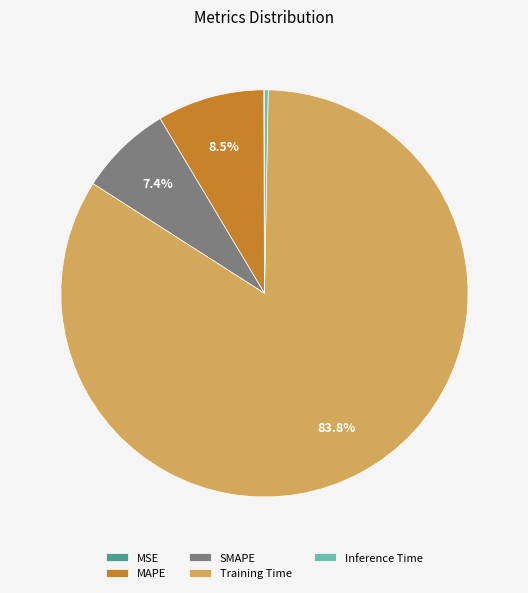

Which category has the biggest portion of the pie?

Training Time